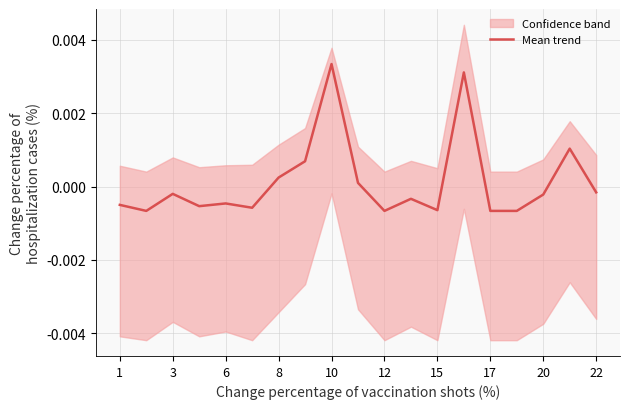

Where does the Mean trend series first go above 0?

8